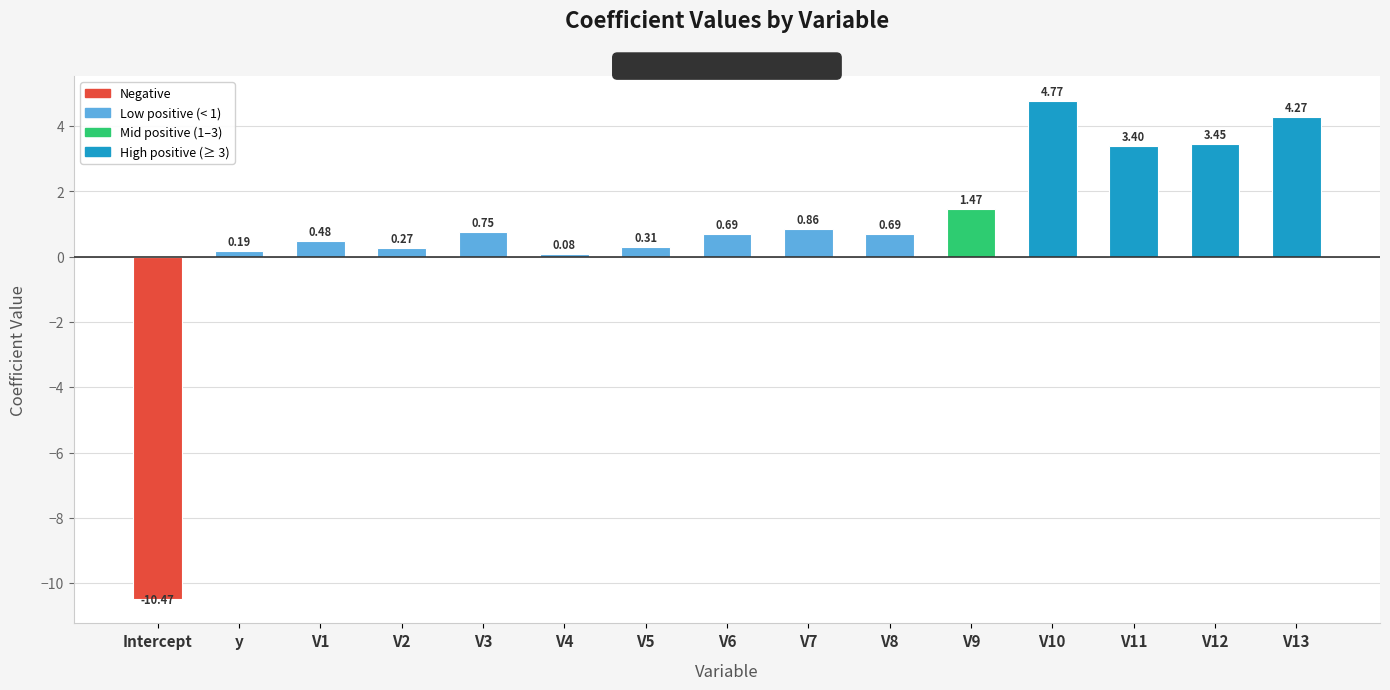

At which category does the chart reach its minimum across all series?

Intercept